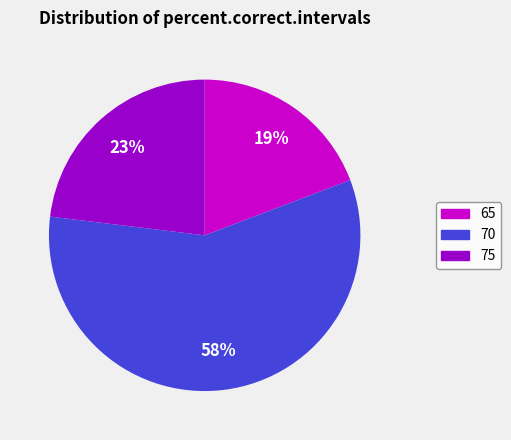

To the nearest percent, what is the average slice percentage?

33%